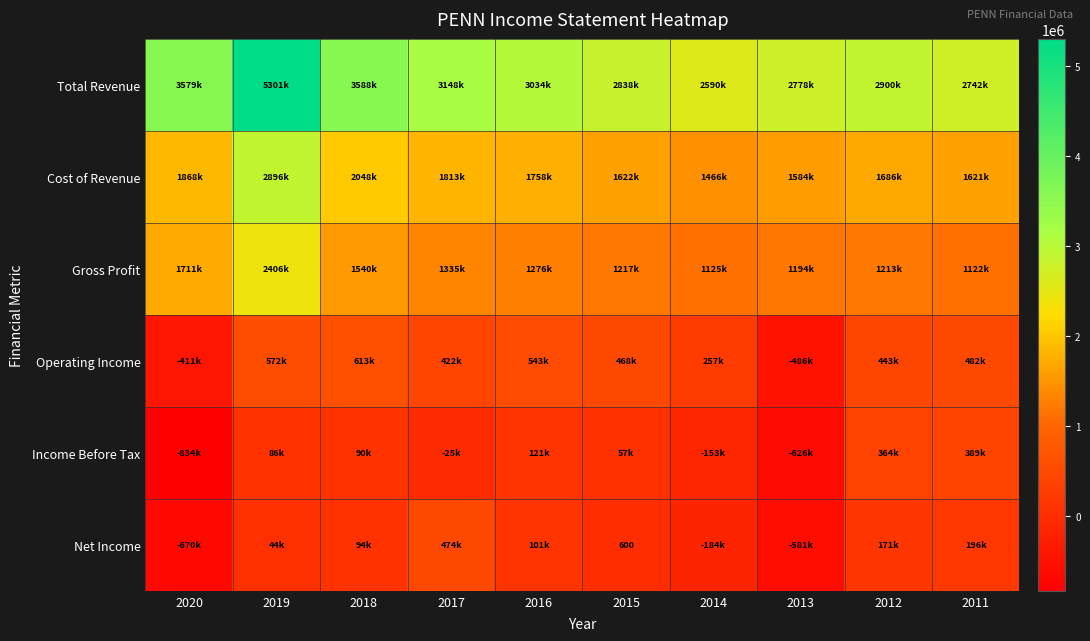

At which category is the sum across all series the highest?

2019